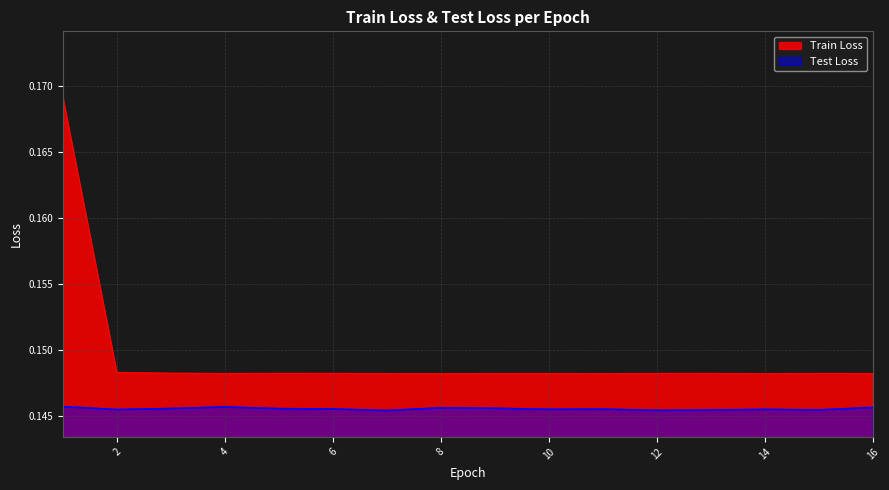

Is it true that Test Loss equals 0.2 at 10?

False